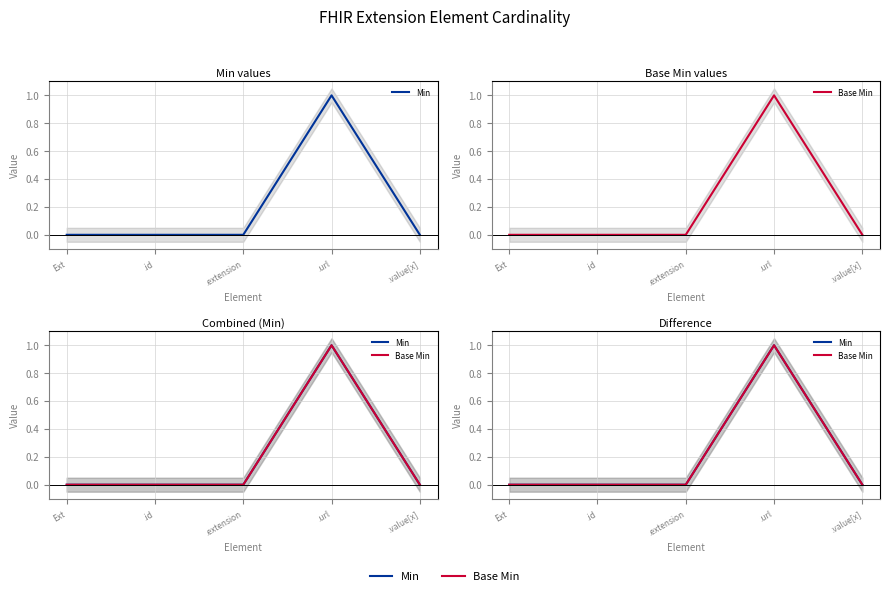

How many lines are shown in the chart?

2